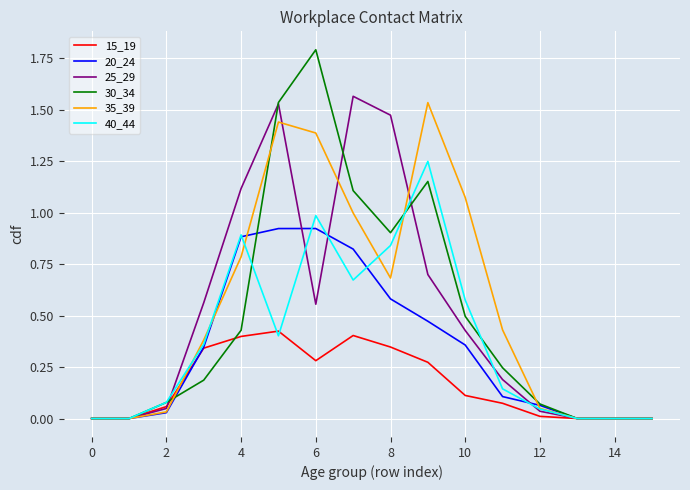

What is the greatest value displayed?

1.8